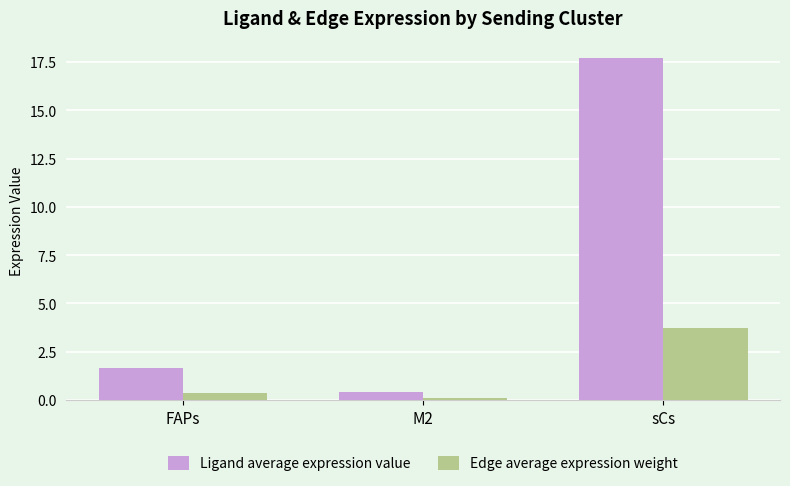

True or false: Edge average expression weight has a value of 0.3 at FAPs.

True